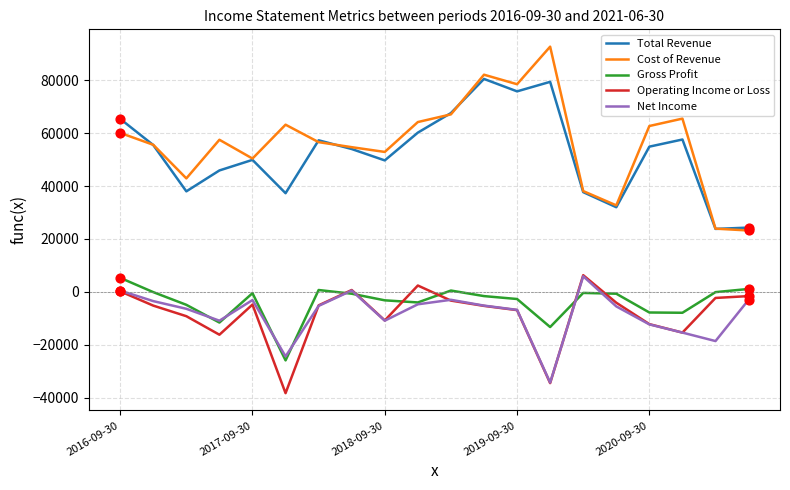

Which series has the largest total across all categories?

Cost of Revenue